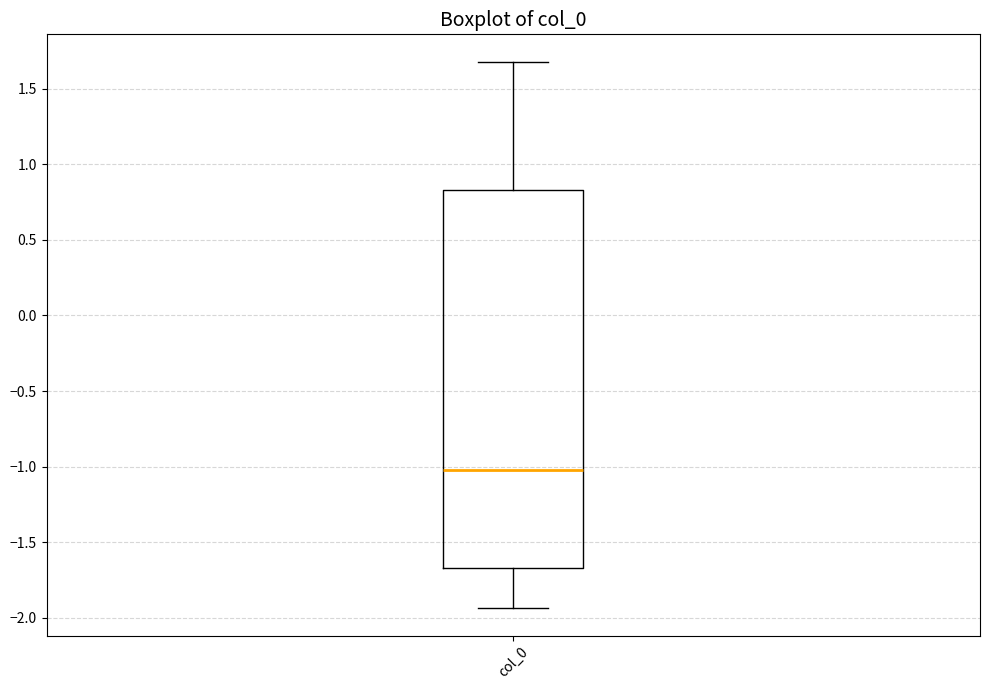

Read this box plot against the y-axis: the position of the median line, the range covered by the box, and the ends of both whiskers. The values are not printed on the chart, so give them approximately, as read against the axis.

median -1.00, box -1.65 to 0.85, whiskers -1.95 to 1.70